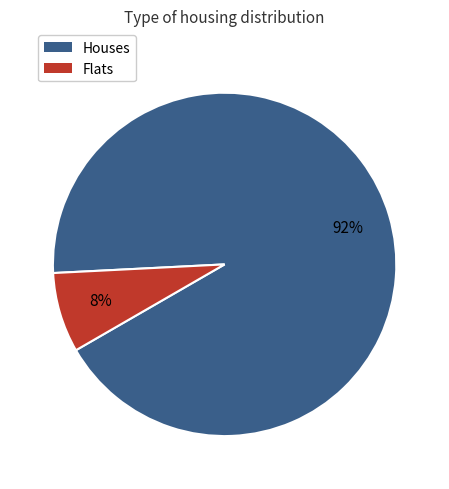

Is there a majority slice in this chart?

Yes